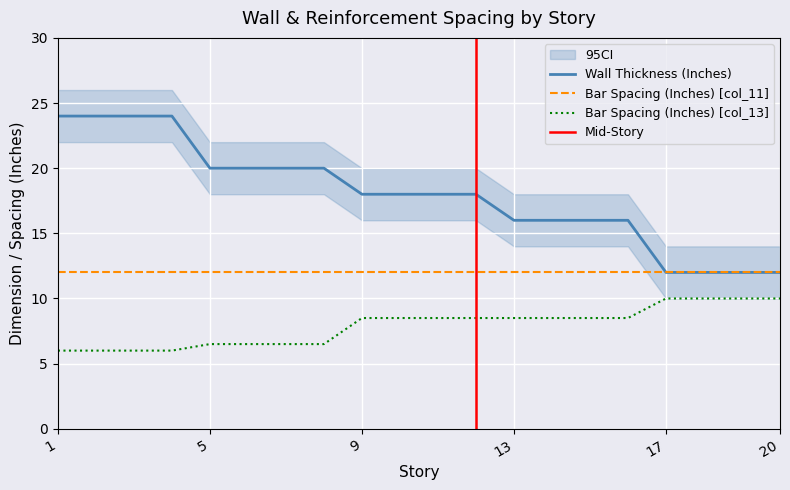

At which category is the sum across all series the highest?

1